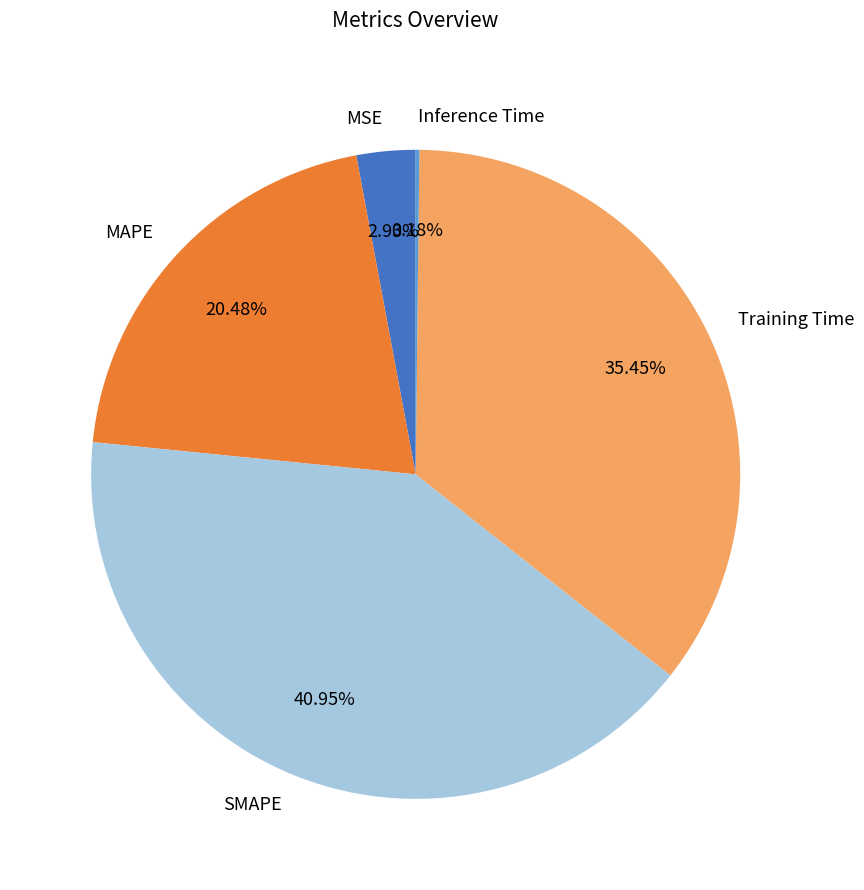

True or false: MAPE accounts for 27% of the total.

False